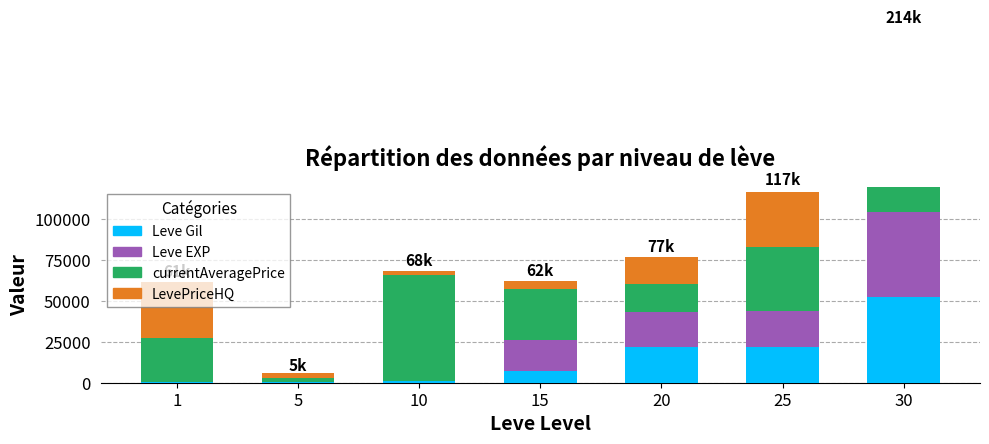

What is the approximate value of LevePriceHQ at 10?

2500